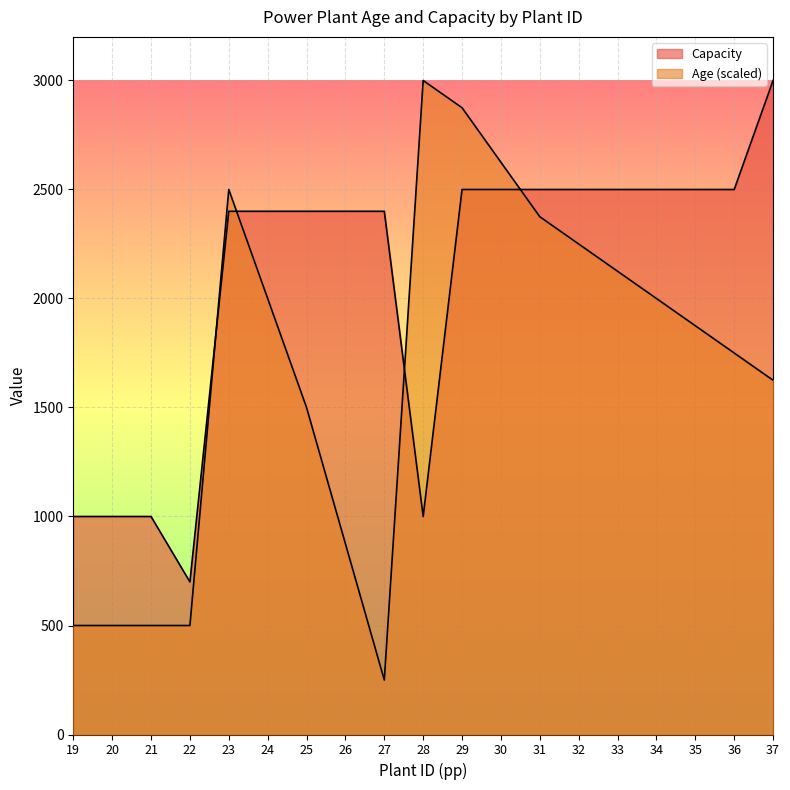

List the series in order of their overall mean, highest first.

Capacity, Age